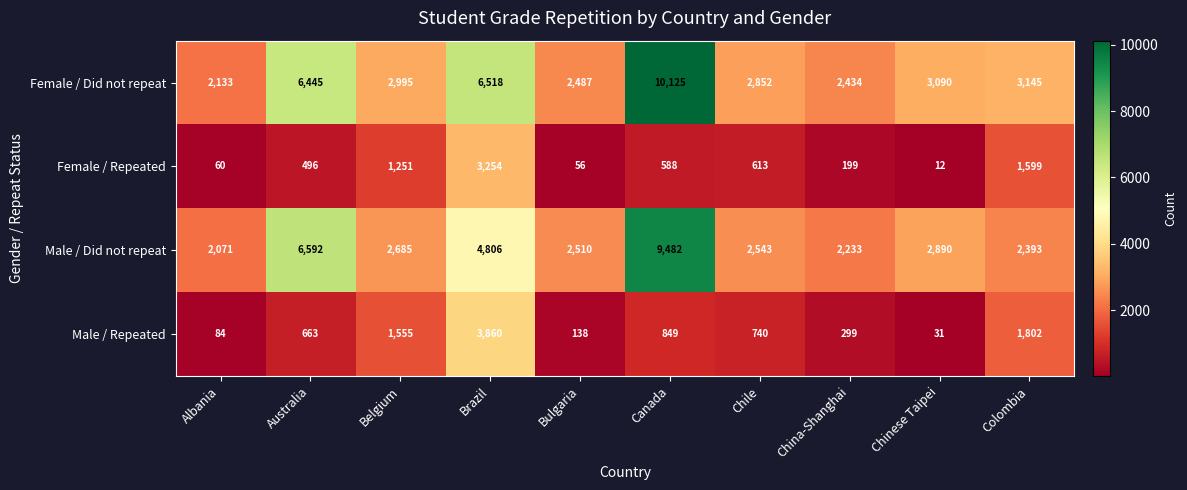

Count the number of data series in this chart.

4